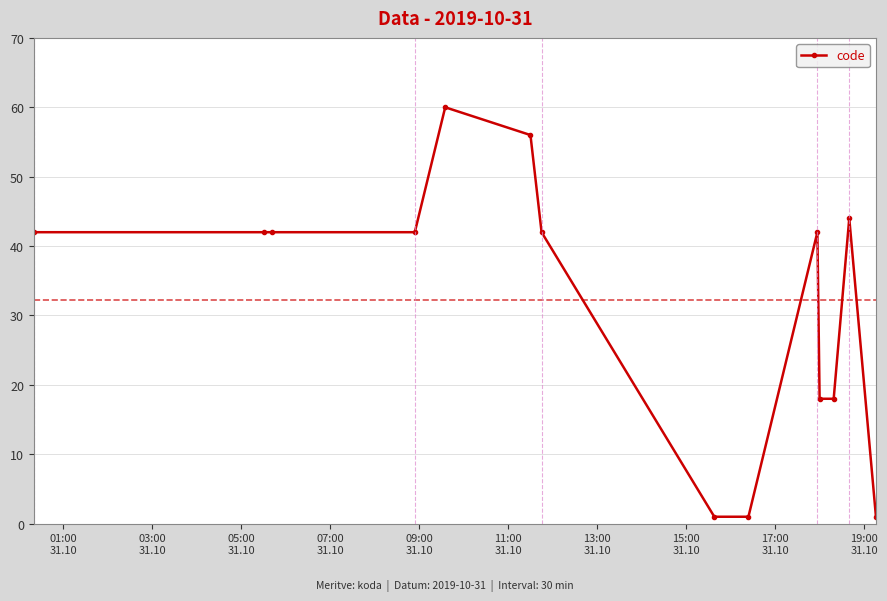

What is the difference between the maximum and minimum values?

59